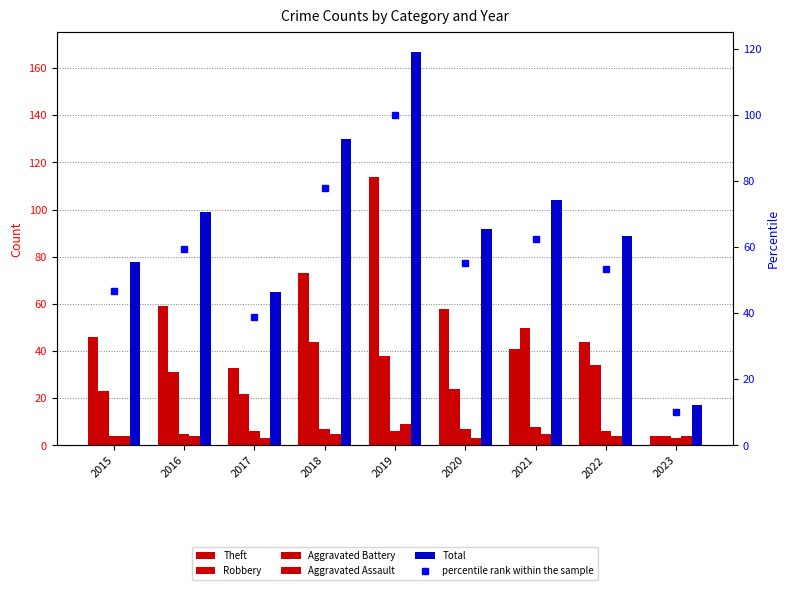

Reading left to right, what are all the values shown in this chart?

Theft: 46.0	59.0	33.0	73.0	114.0	58.0	41.0	44.0	4.0
Robbery: 23.0	31.0	22.0	44.0	38.0	24.0	50.0	34.0	4.0
Aggravated Battery: 4.0	5.0	6.0	7.0	6.0	7.0	8.0	6.0	3.0
Aggravated Assault: 4.0	4.0	3.0	5.0	9.0	3.0	5.0	4.0	4.0
Total: 78.0	99.0	65.0	130.0	167.0	92.0	104.0	89.0	17.0
percentile rank within the sample: 46.7	59.3	38.9	77.8	100.0	55.1	62.3	53.3	10.2